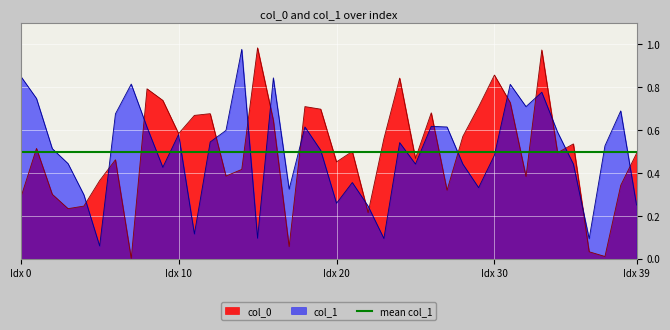

True or false: col_0 has a value of 0.2 at Idx 20.

False